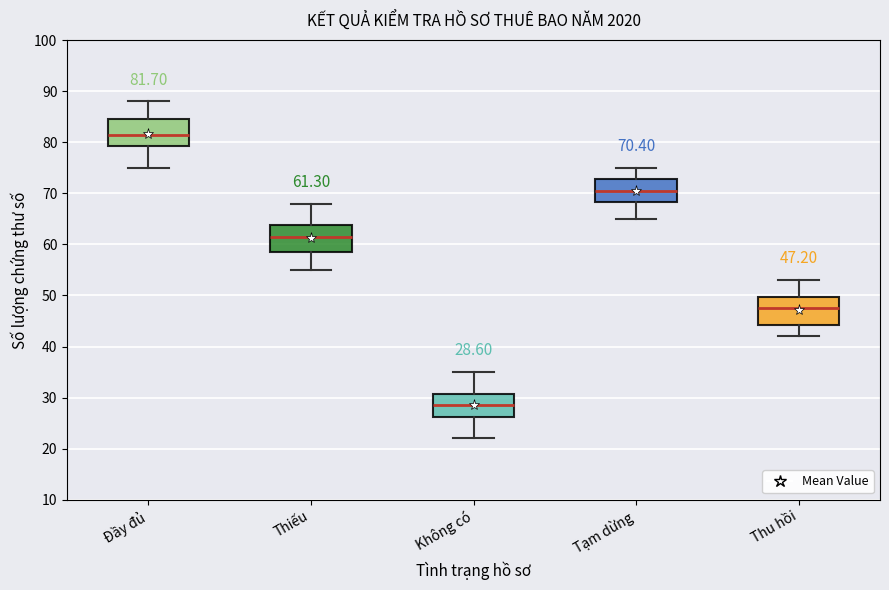

Which box's median line is the highest?

Đầy đủ